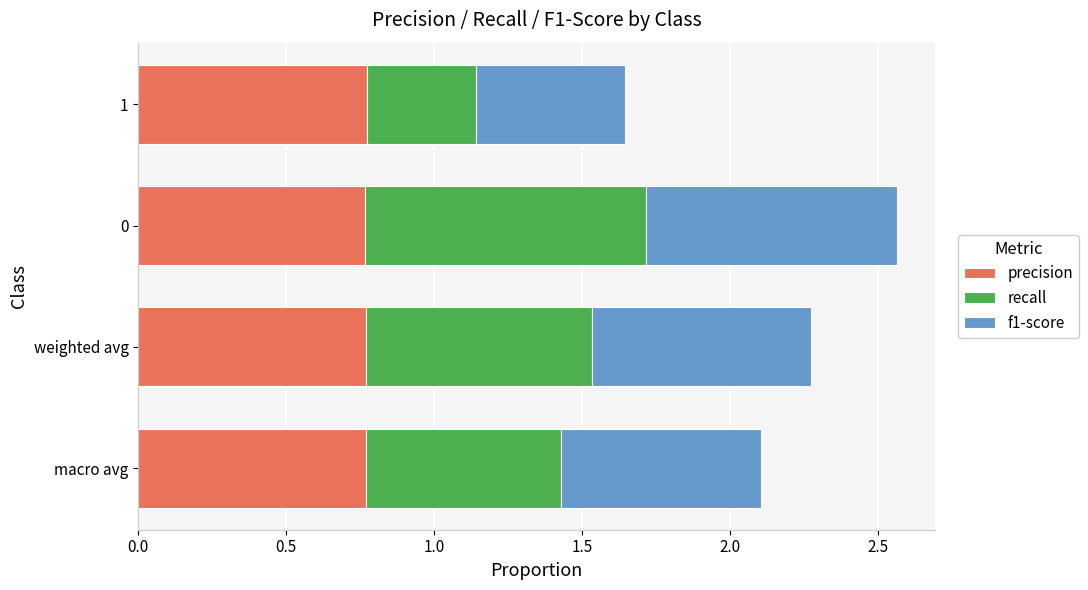

What is the total value across all series at 0?

2.6